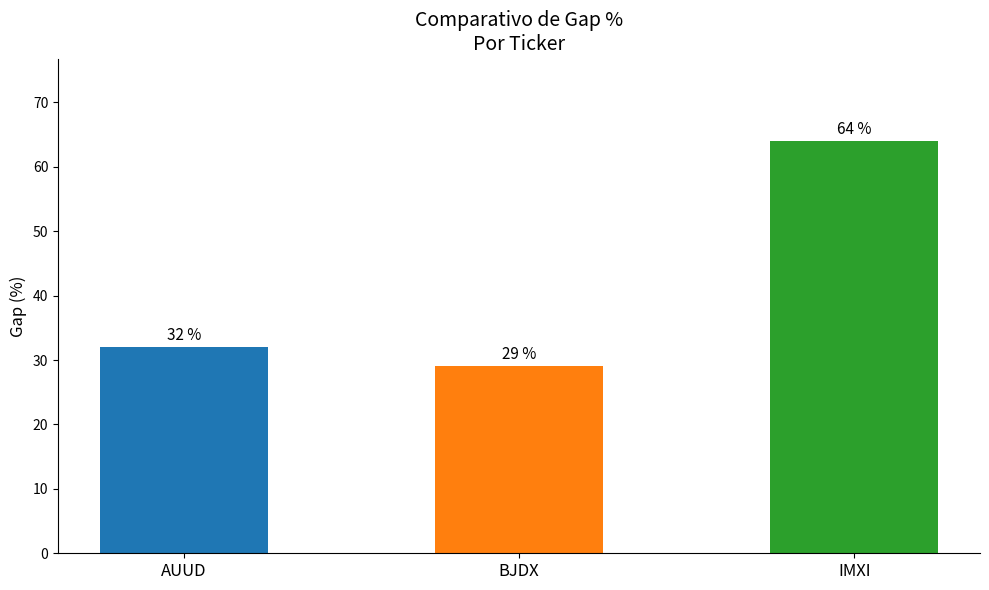

What is the value of the 2nd bar from the left?

29